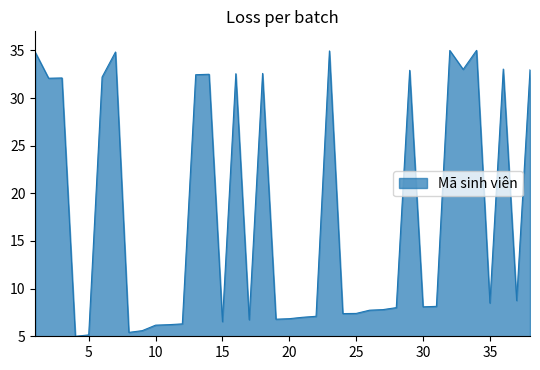

What is the difference between the maximum and minimum values?

30.0